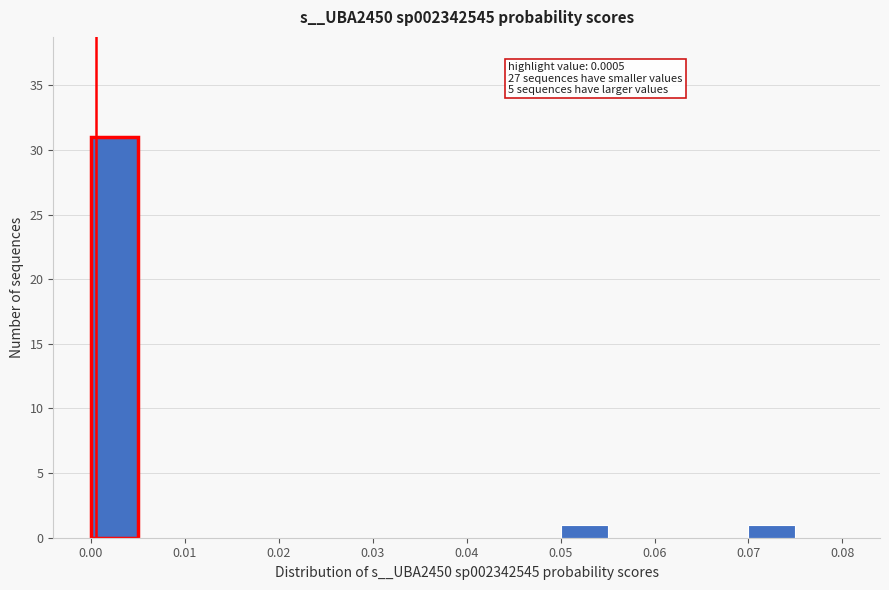

Which range on the x-axis has the tallest bar?

0.000 to 0.005